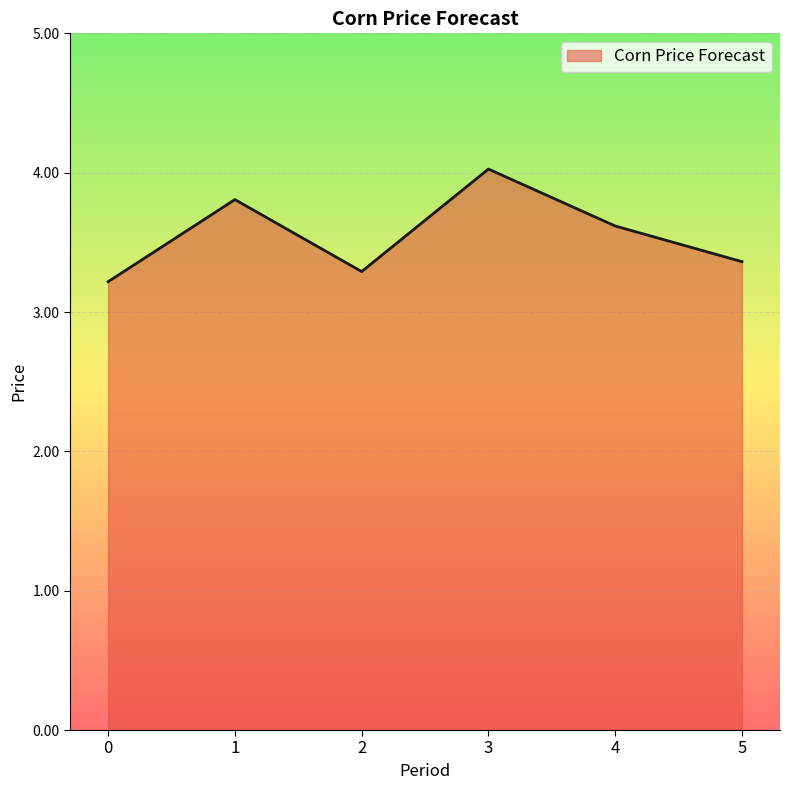

How many lines are shown in the chart?

1